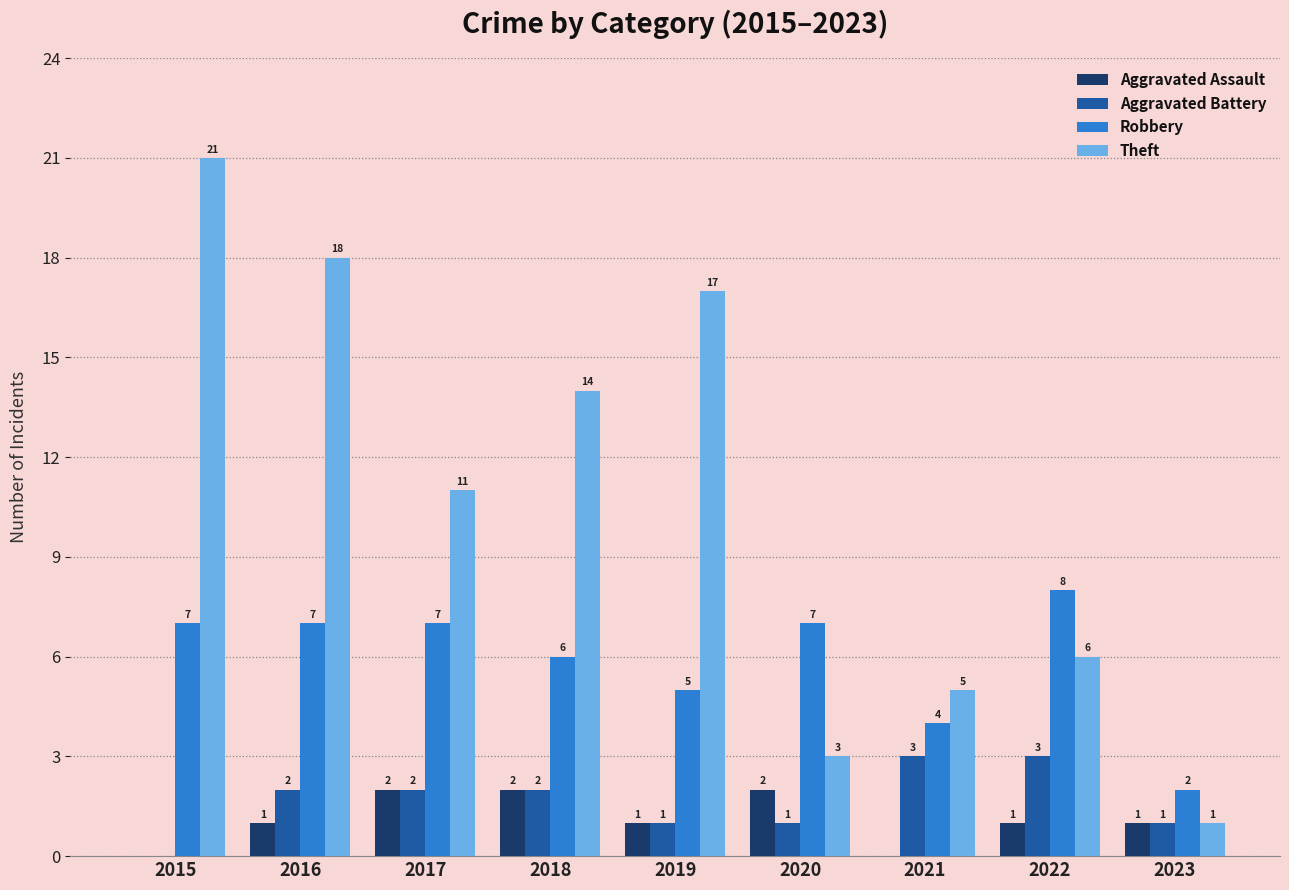

The Aggravated Battery series shows 1 at 2023. True or false?

True